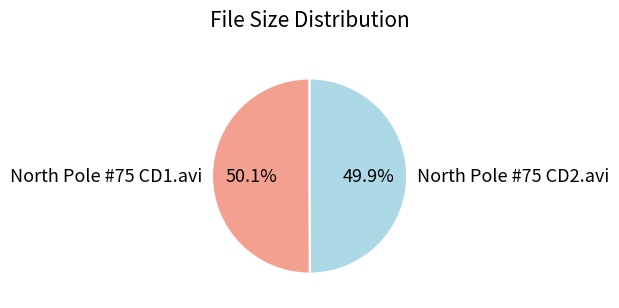

Is it true that North Pole #75 CD1.avi is 62% of the pie?

False